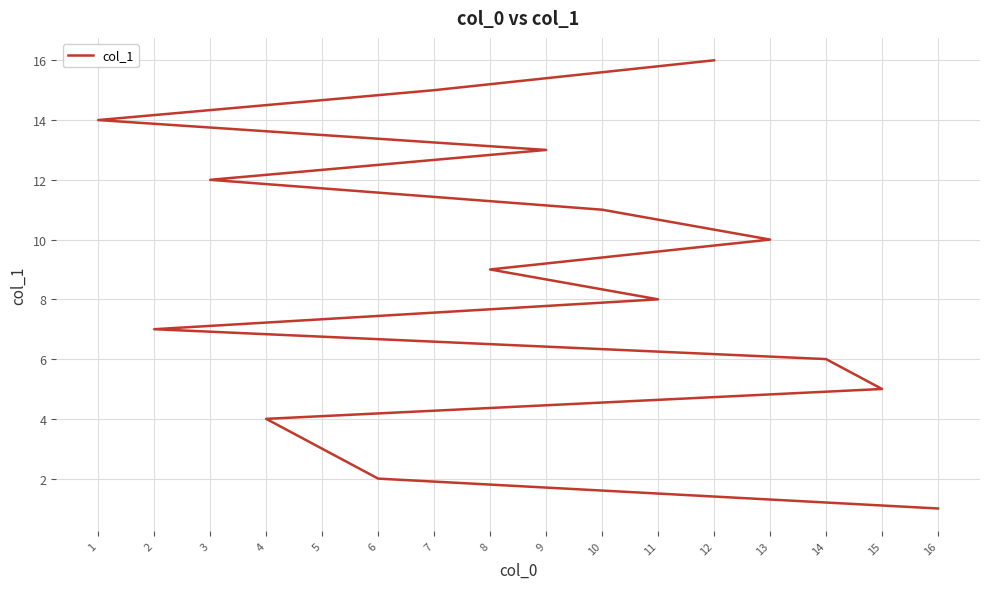

At which category does the chart reach its minimum across all series?

16